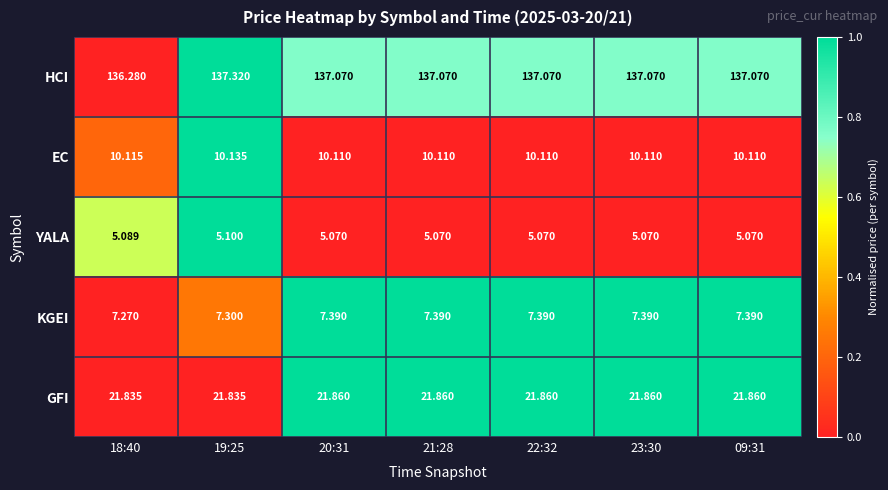

Count the number of categories in the chart.

7